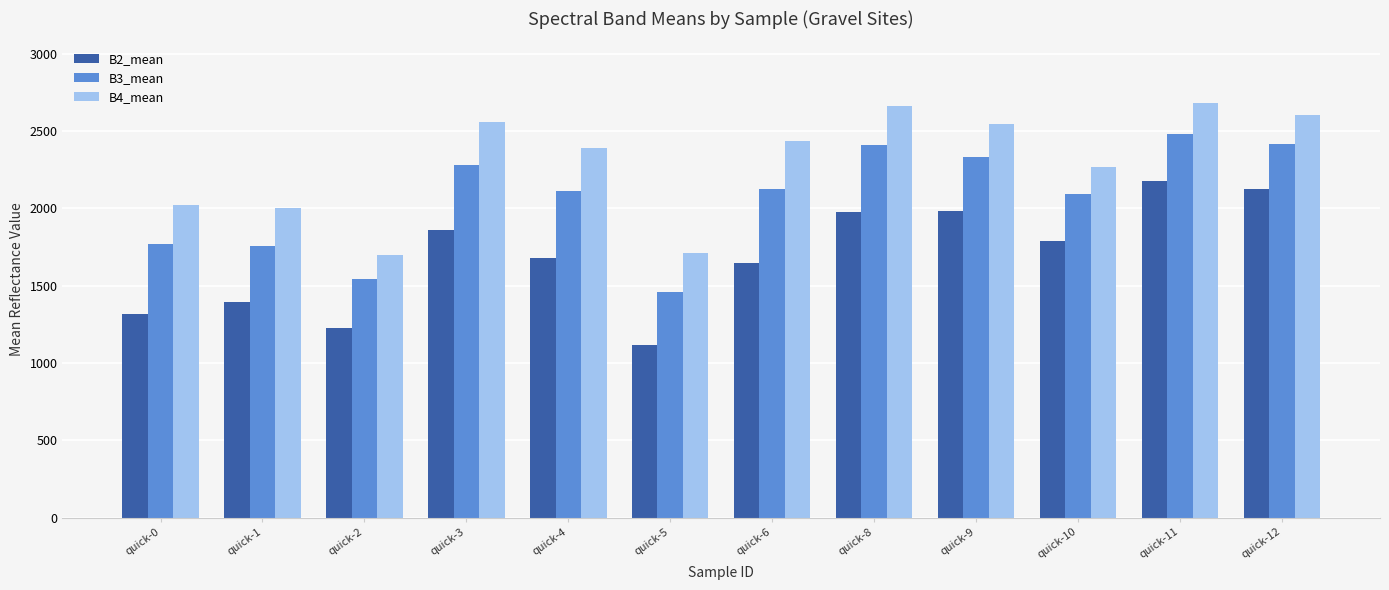

What is the value of the B4_mean bar at the 10th from the left?

2266.6